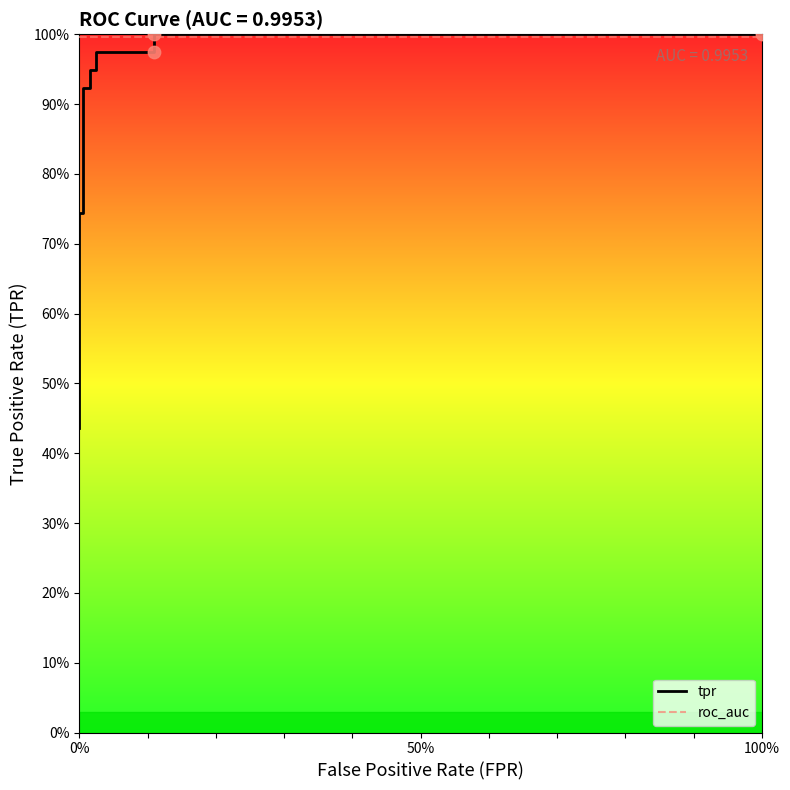

Which series has the largest total across all categories?

roc_auc